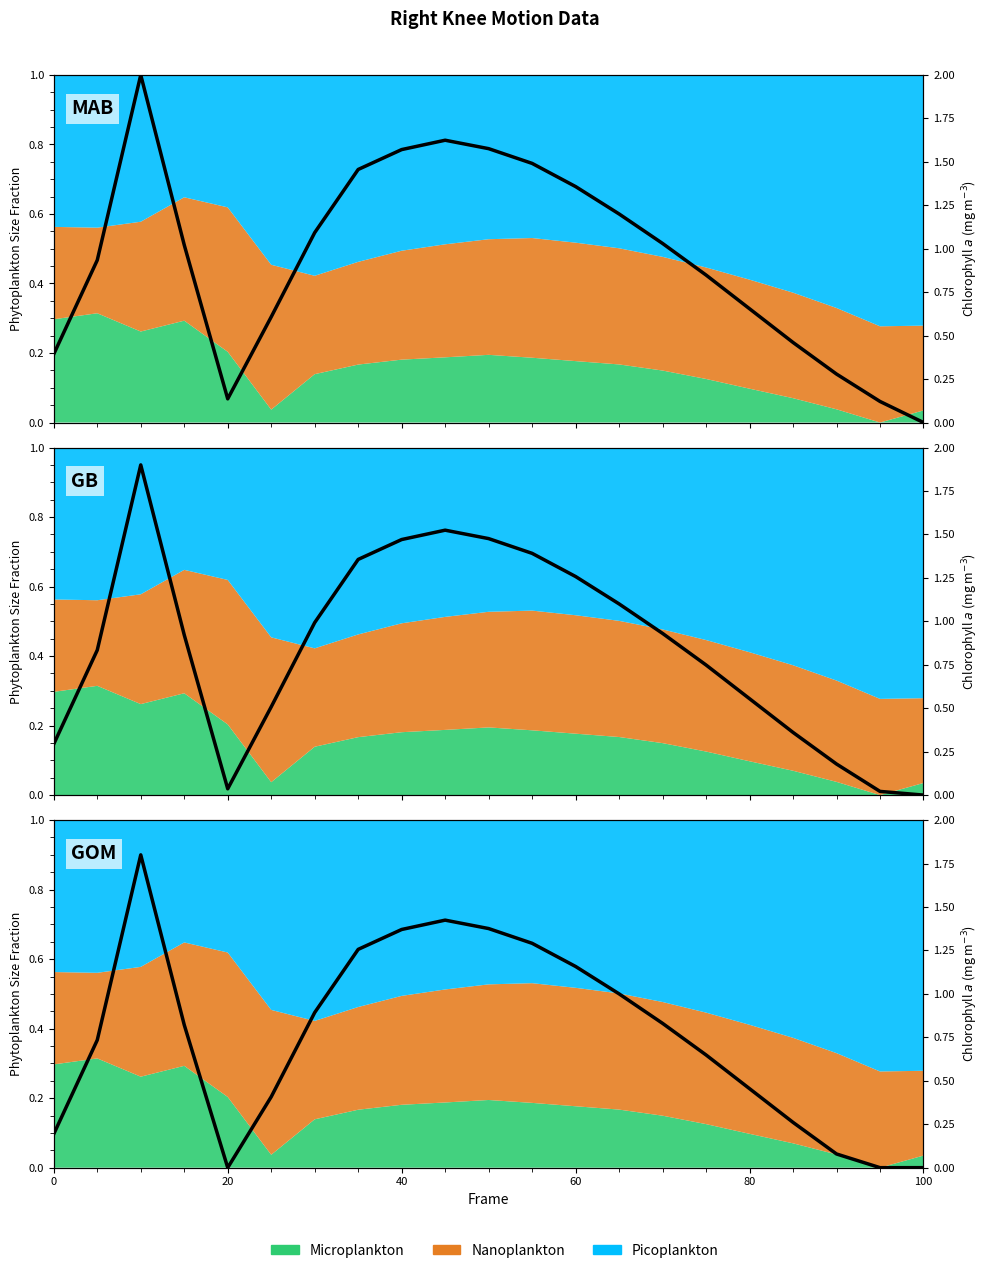

How many lines are shown in the chart?

1